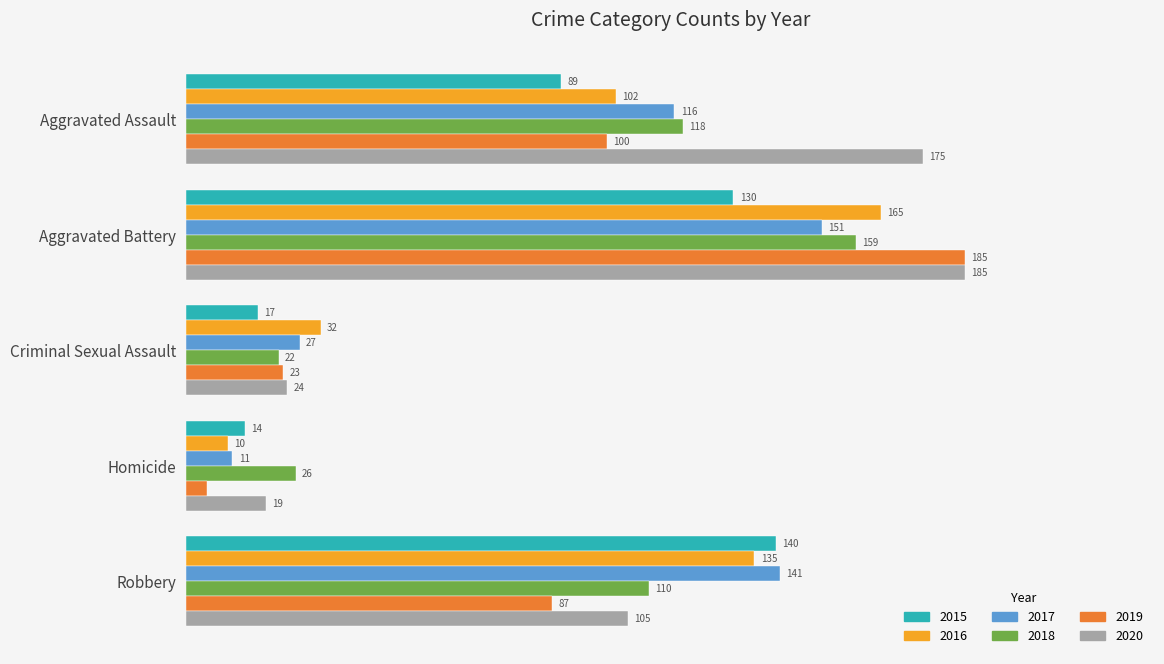

At which category is the sum across all series the highest?

Aggravated Battery